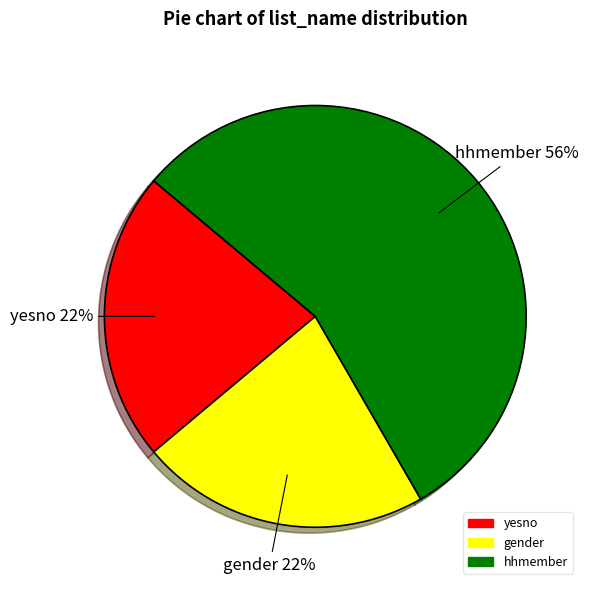

What percentage is the yesno slice, to the nearest percent?

22%